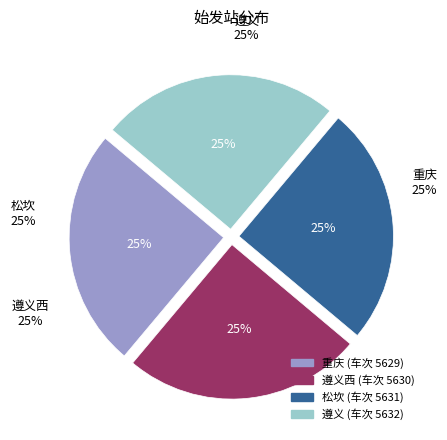

Is there a majority slice in this chart?

No